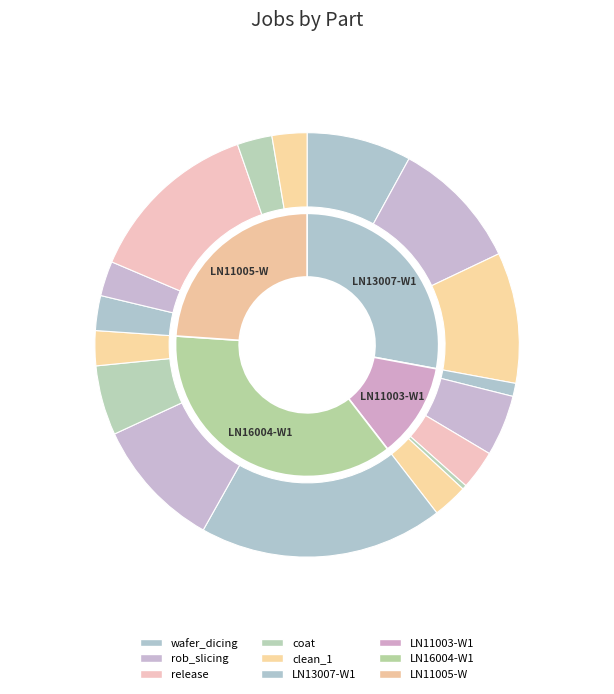

Between LN16004-W1 and LN11005-W, which is larger?

LN16004-W1